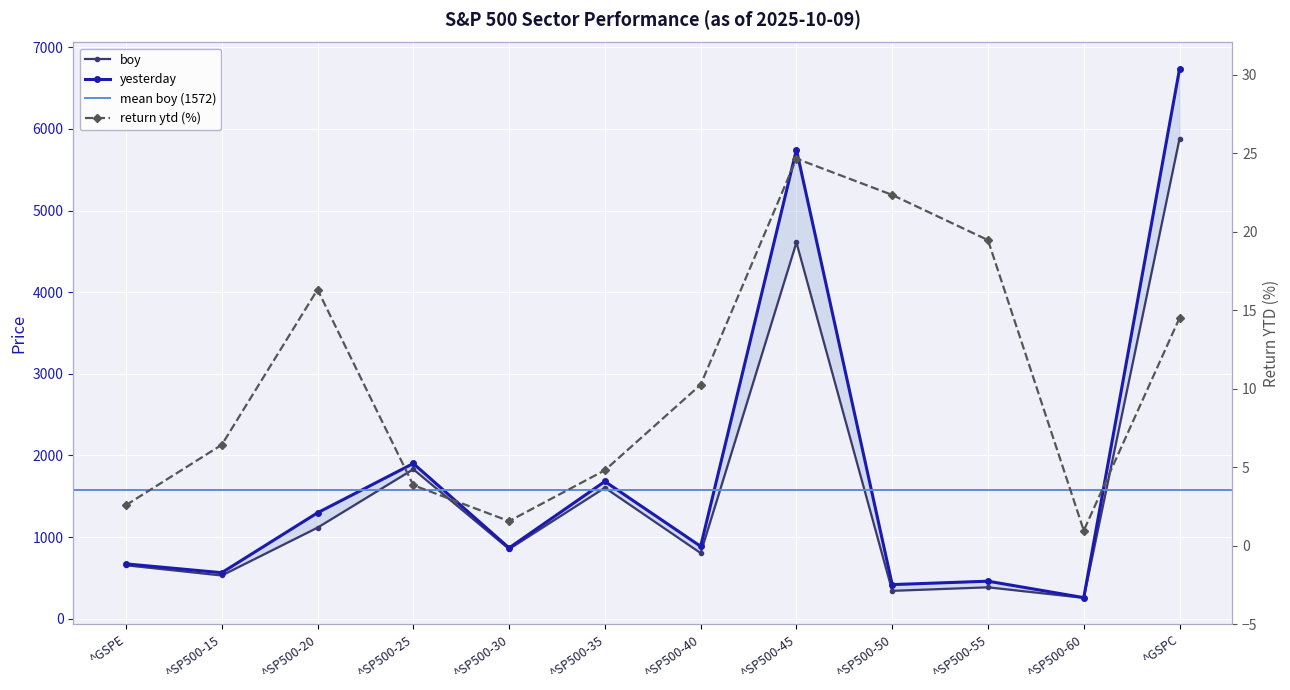

At which label does return ytd reach its minimum?

^SP500-60